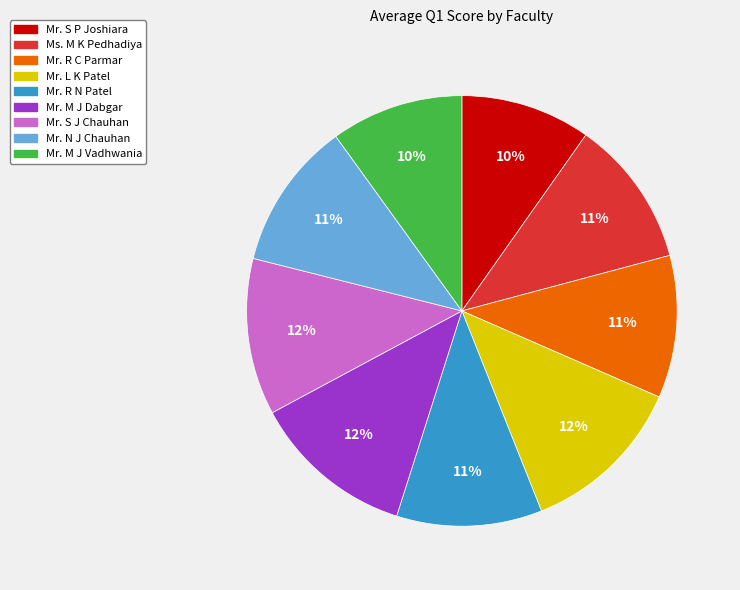

To the nearest percent, what portion does Mr. R N Patel represent?

11%